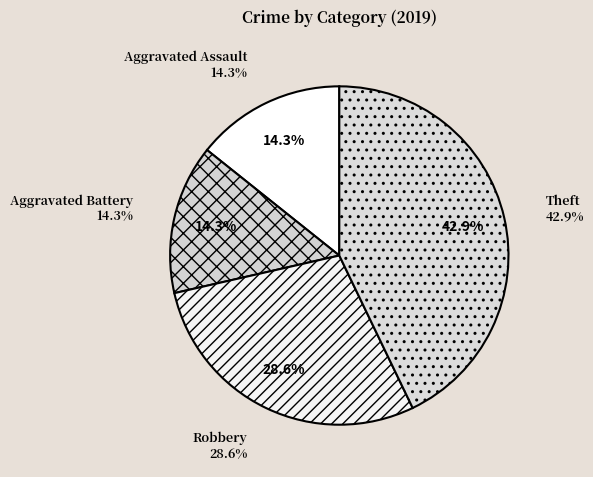

What is the total percentage of Robbery and Theft?

71.4%